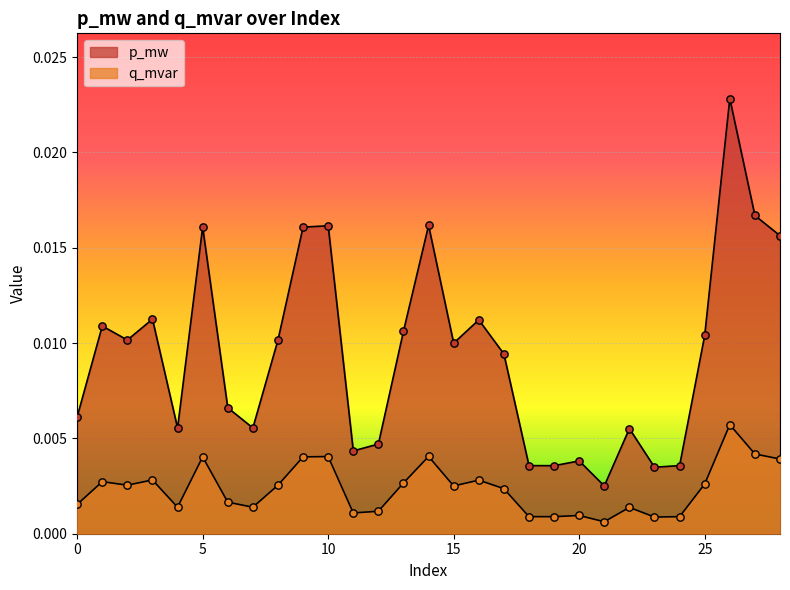

Is the value of p_mw at 2 greater than the value of q_mvar at 0?

Yes